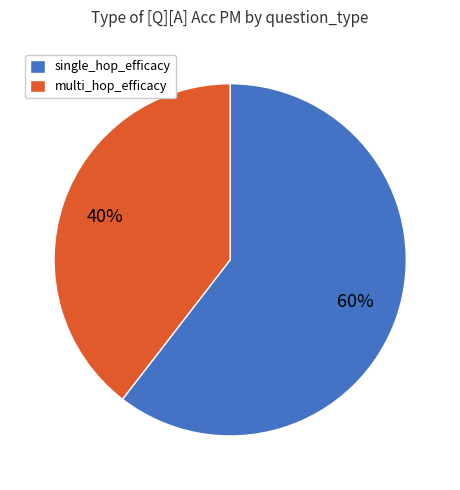

Combined, do multi_hop_efficacy and single_hop_efficacy account for over 50%?

Yes